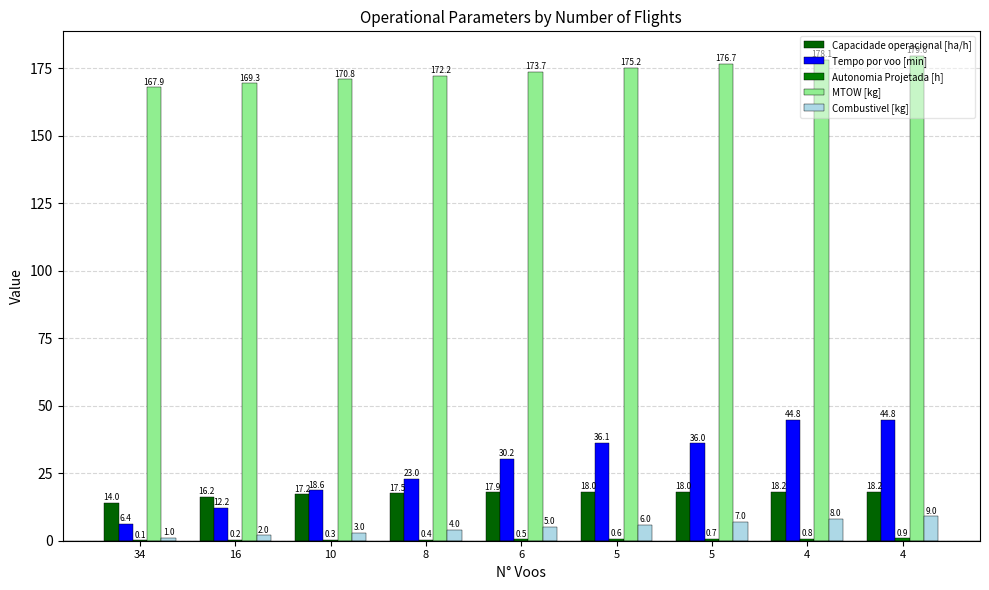

How many series are shown in this chart?

5